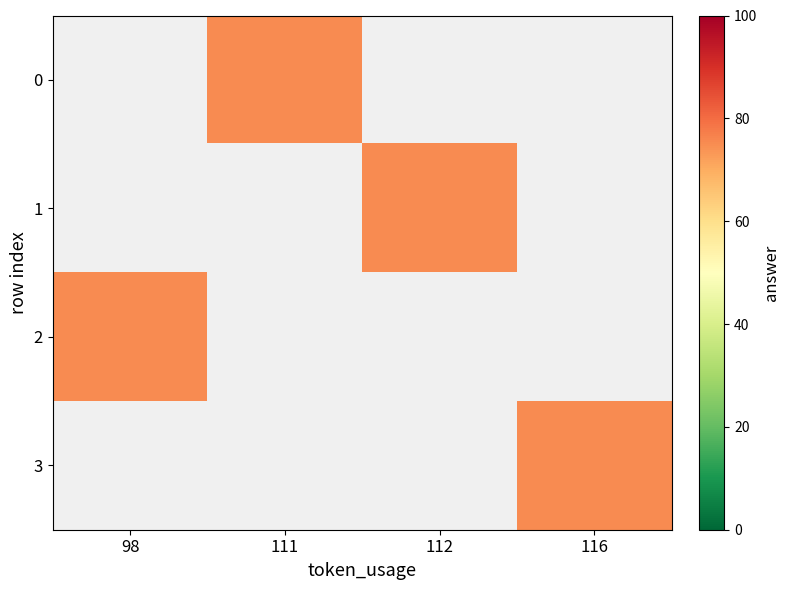

Is the value of 2 at 112 greater than the value of 1 at 98?

No